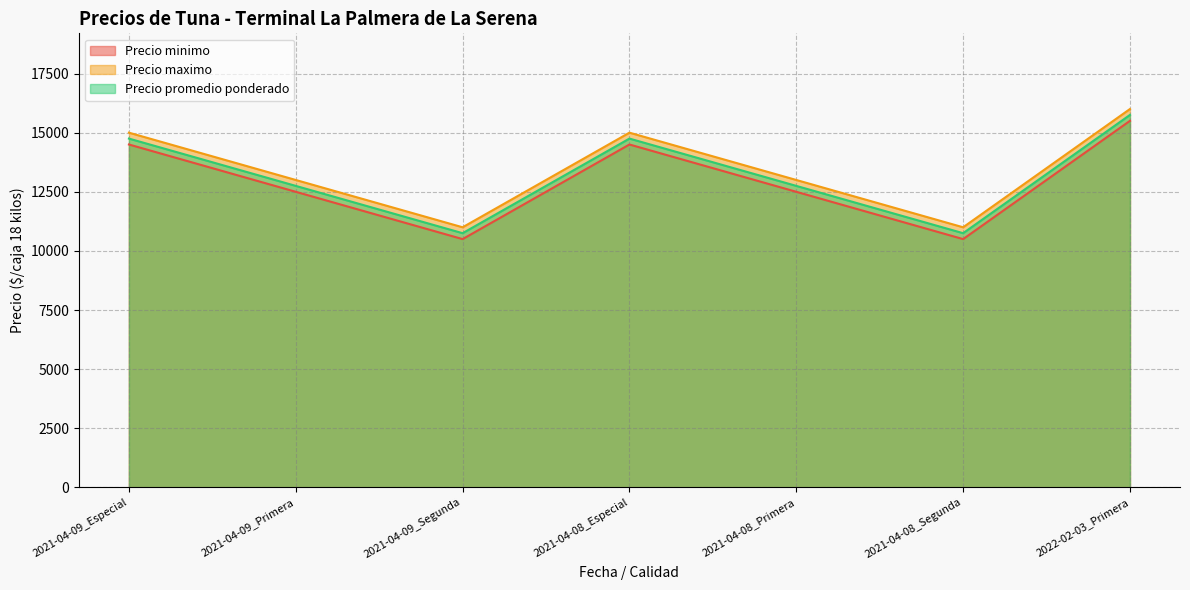

What is the label of the 4th point from the right?

2021-04-08_Especial